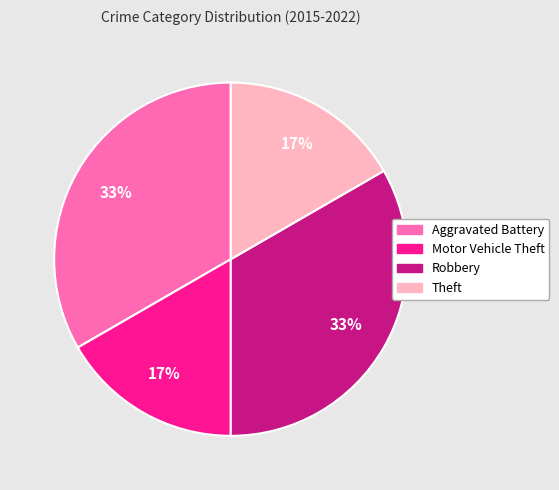

Is Motor Vehicle Theft the majority of the pie?

No